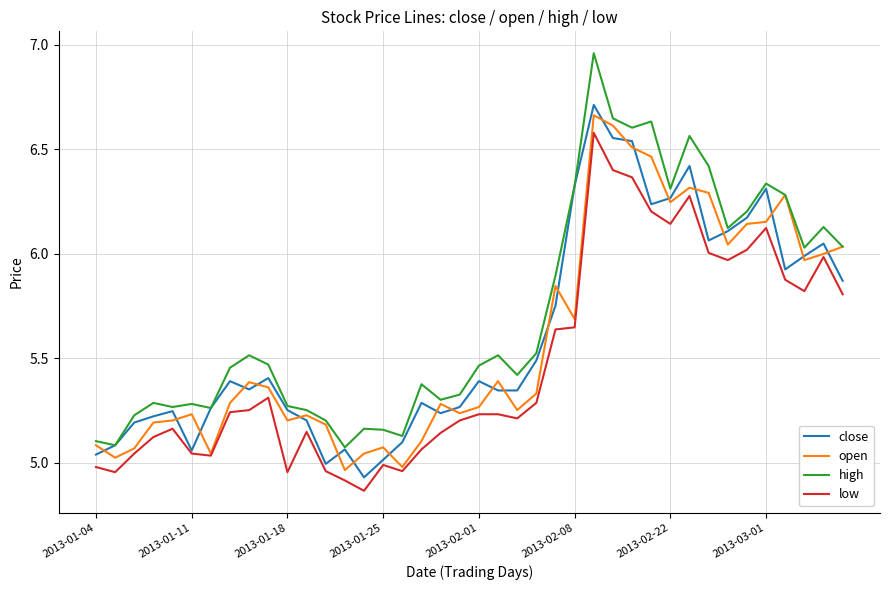

Which series has the widest spread of values?

high